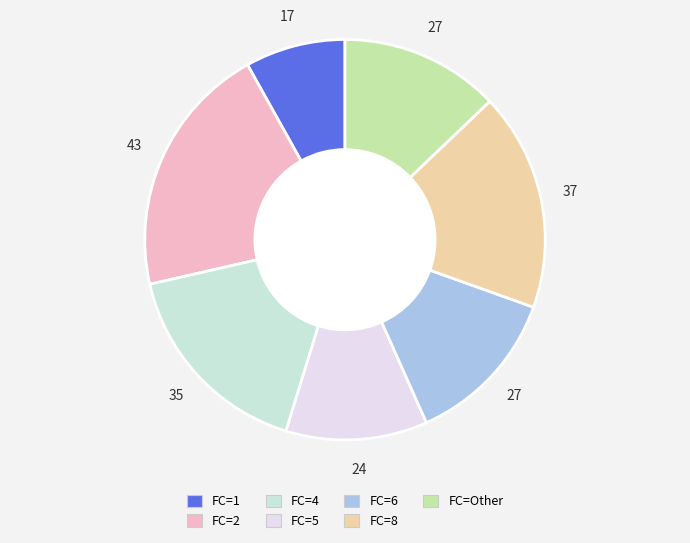

Which category has the smallest portion of the pie?

FC=1